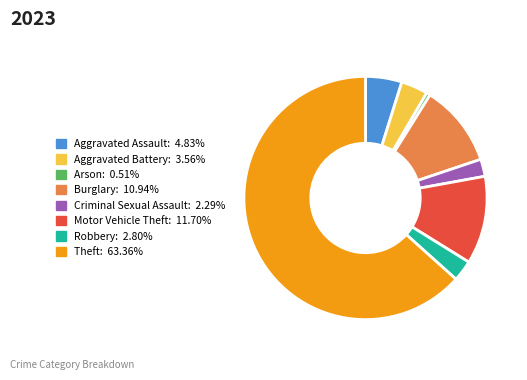

Is there a majority slice in this chart?

Yes